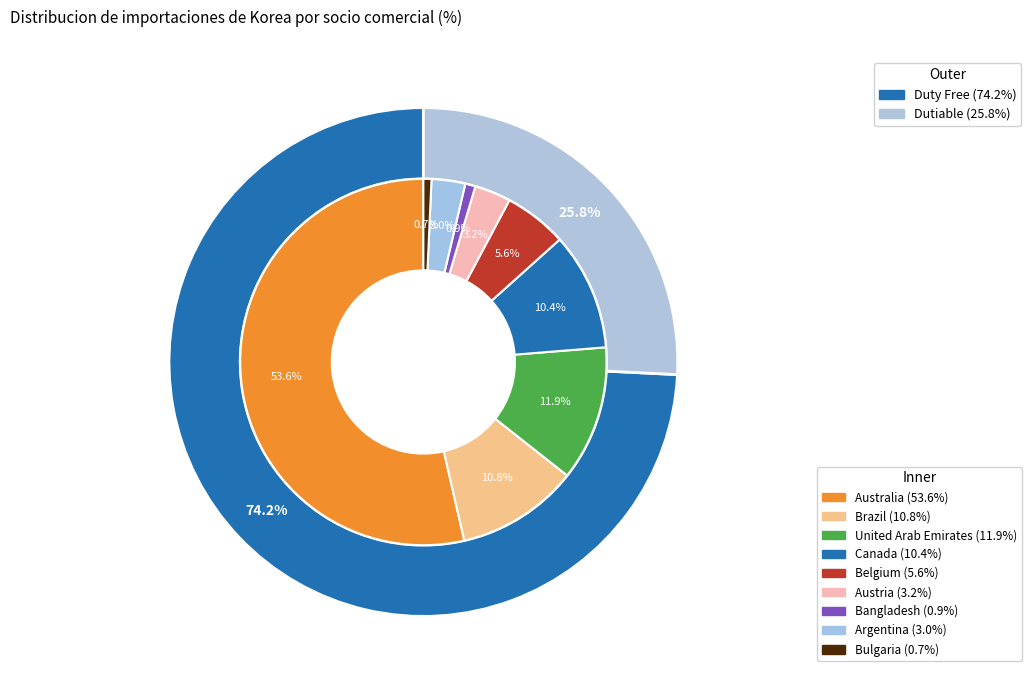

The 7 slice represents 13% of the pie. True or false?

False